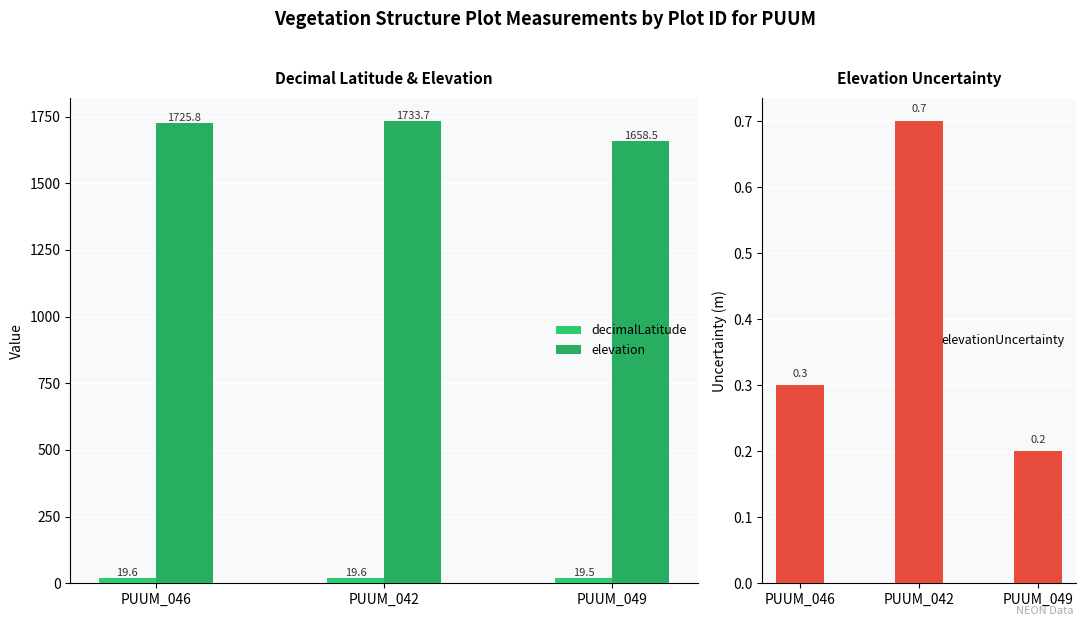

At how many categories does at least one series exceed 342?

3